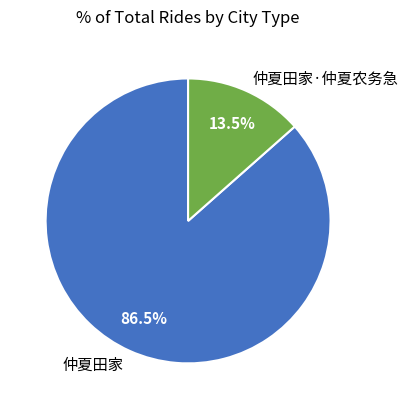

Which category has the biggest portion of the pie?

仲夏田家